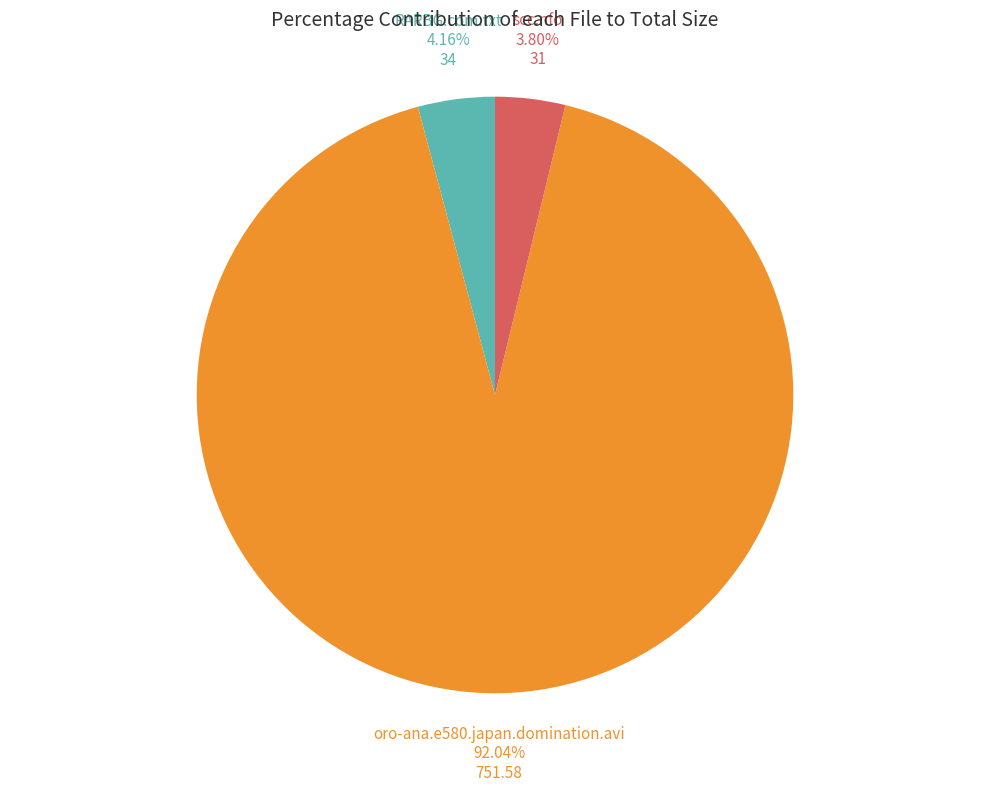

Does any single category account for the majority?

Yes